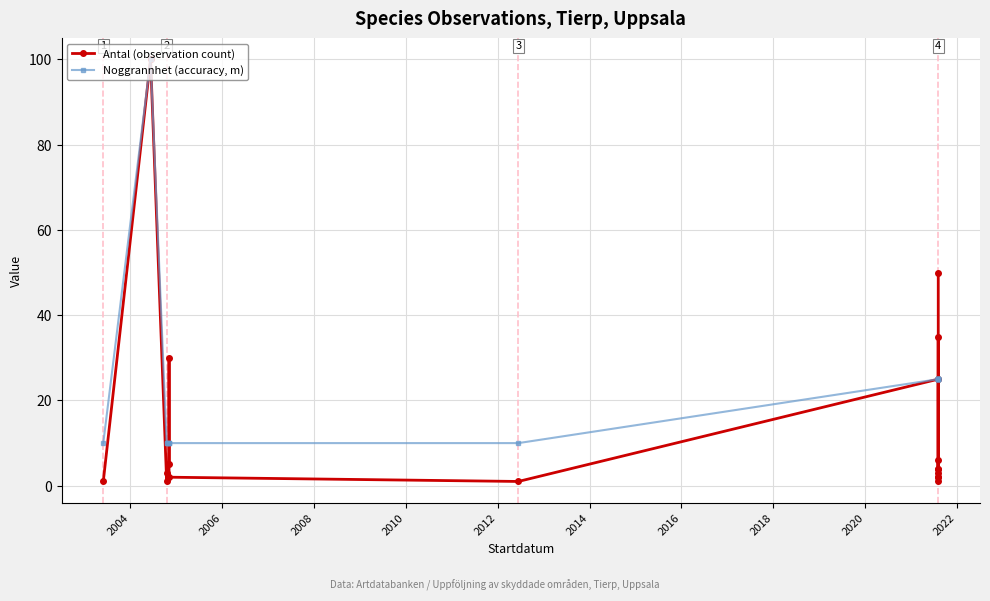

At which category is the sum across all series the highest?

2004